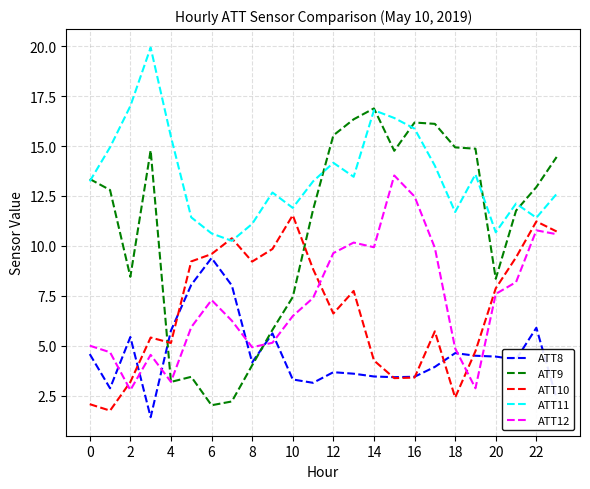

What is the average value of the ATT12 series?

7.3